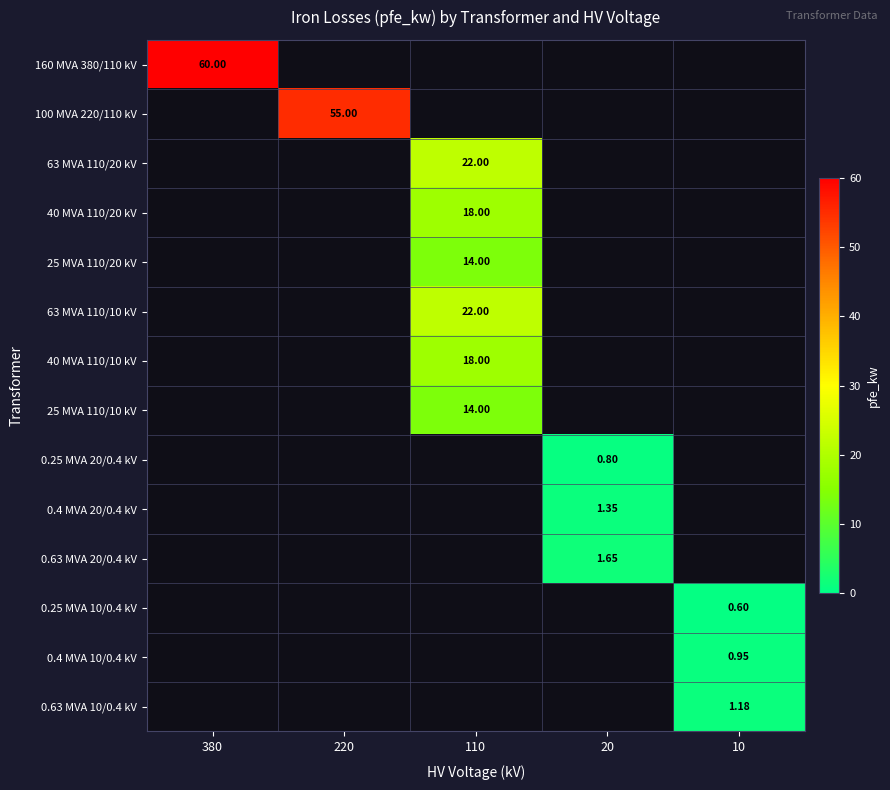

Is the value of 40 MVA 110/10 kV at 20 greater than the value of 0.4 MVA 10/0.4 kV at 380?

No